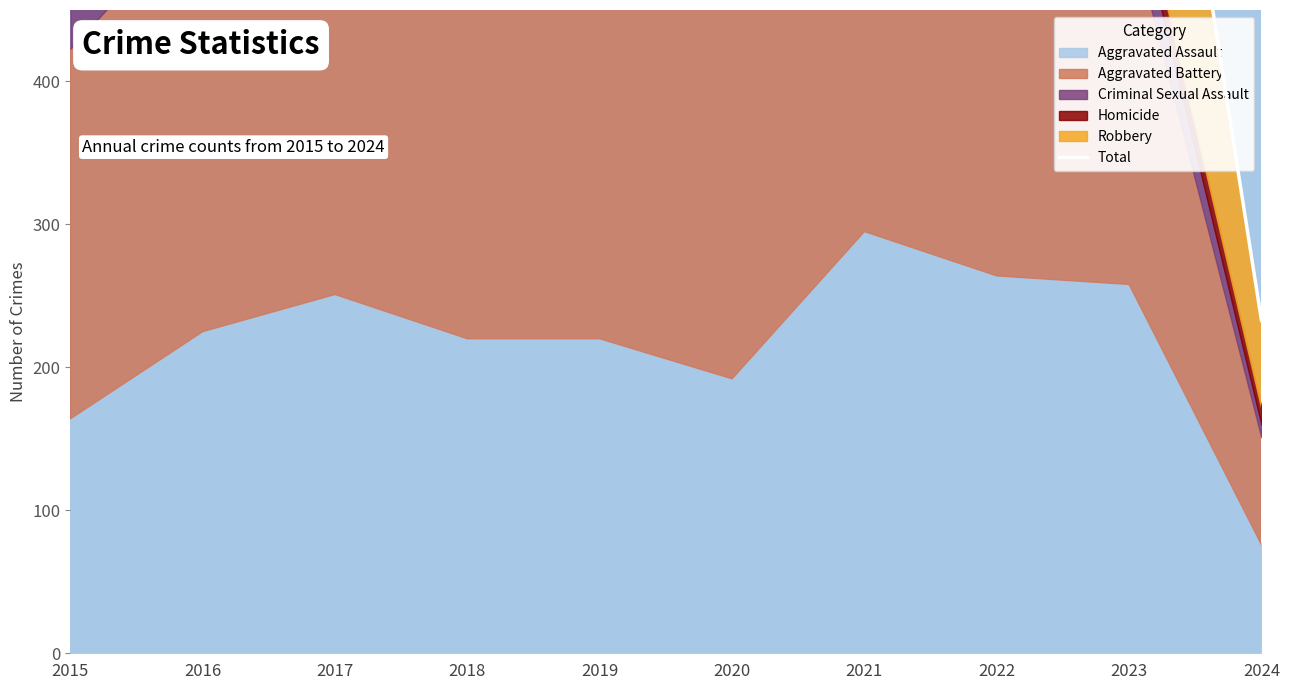

At which category does the data reach its first local valley?

2020